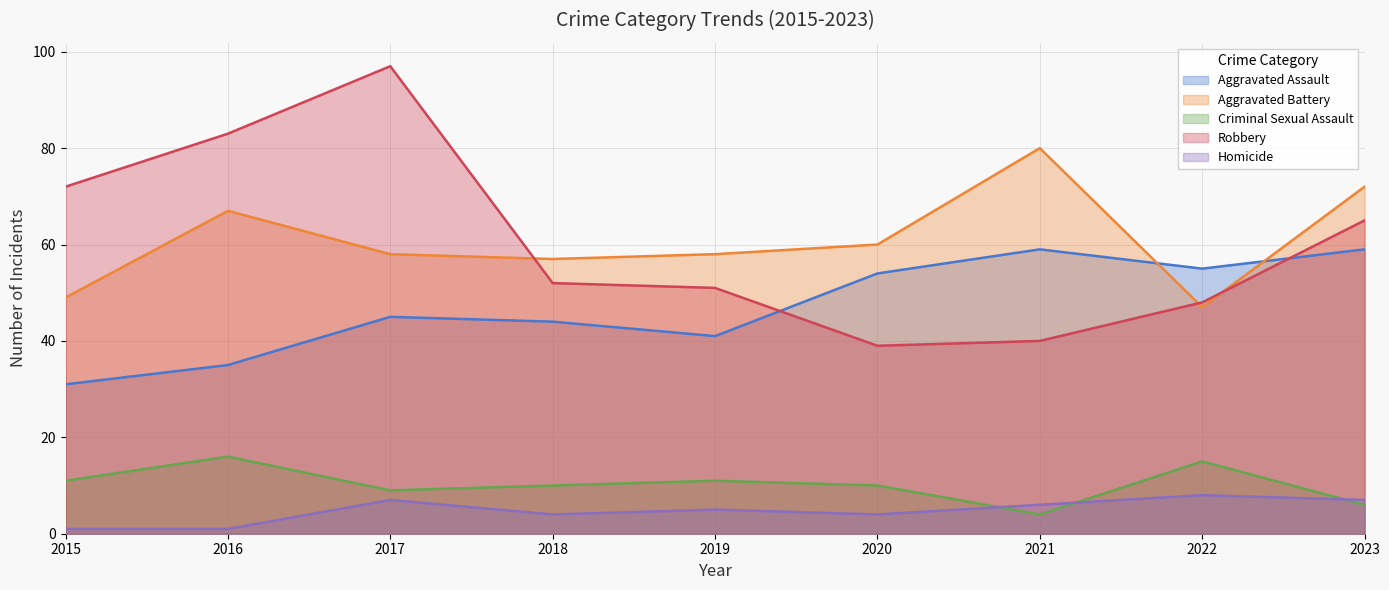

Which series has the largest range (max minus min)?

Robbery